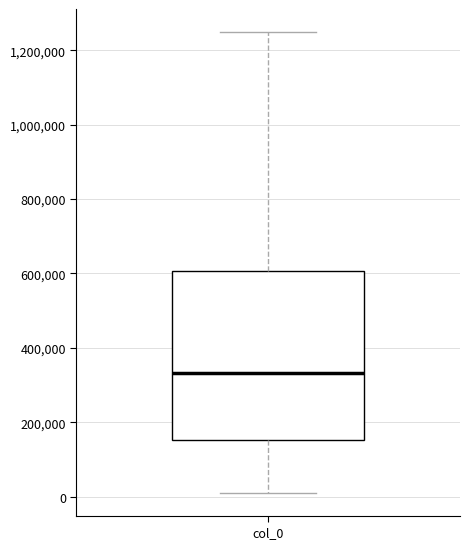

Read this box plot against the y-axis: the position of the median line, the range covered by the box, and the ends of both whiskers. The values are not printed on the chart, so give them approximately, as read against the axis.

median 340000, box 160000 to 600000, whiskers 20000 to 1240000